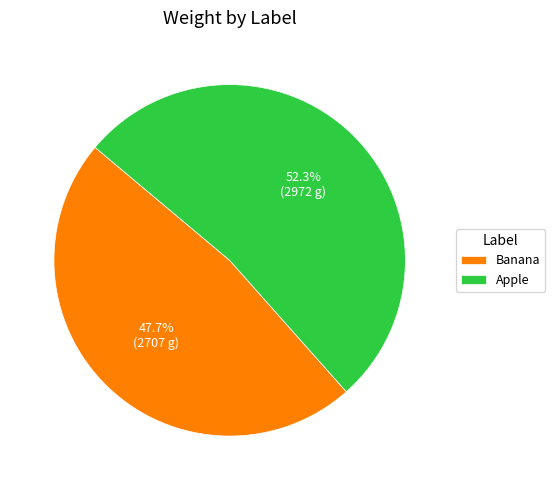

Which slice is the smallest?

Banana